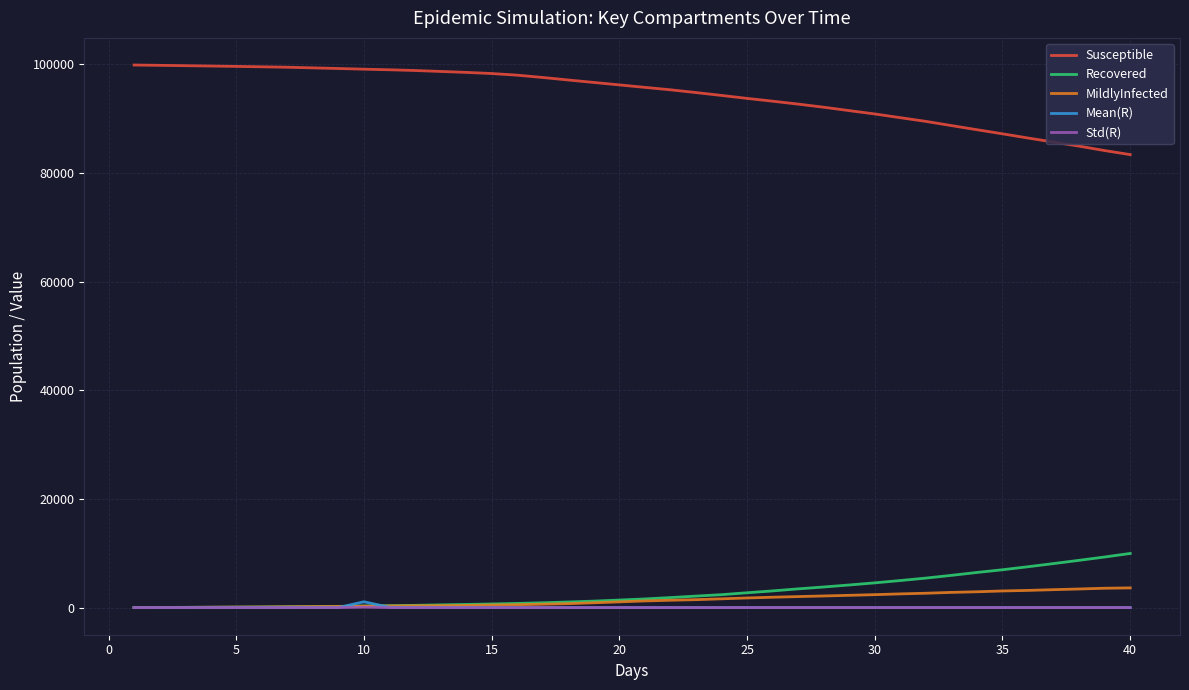

Which series has the largest total across all categories?

Susceptible